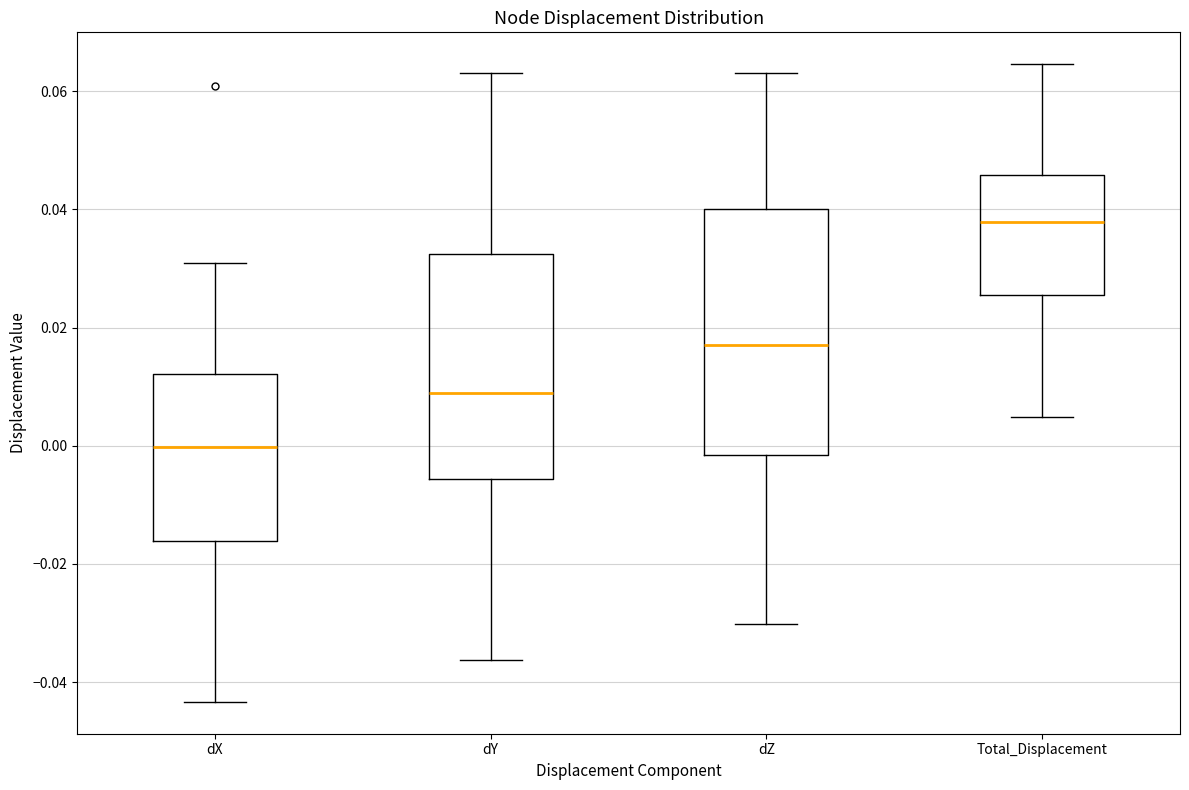

Where is the upper edge of the box for Total_Displacement on the y-axis? The values are not printed on the chart, so give them approximately, as read against the axis.

0.046